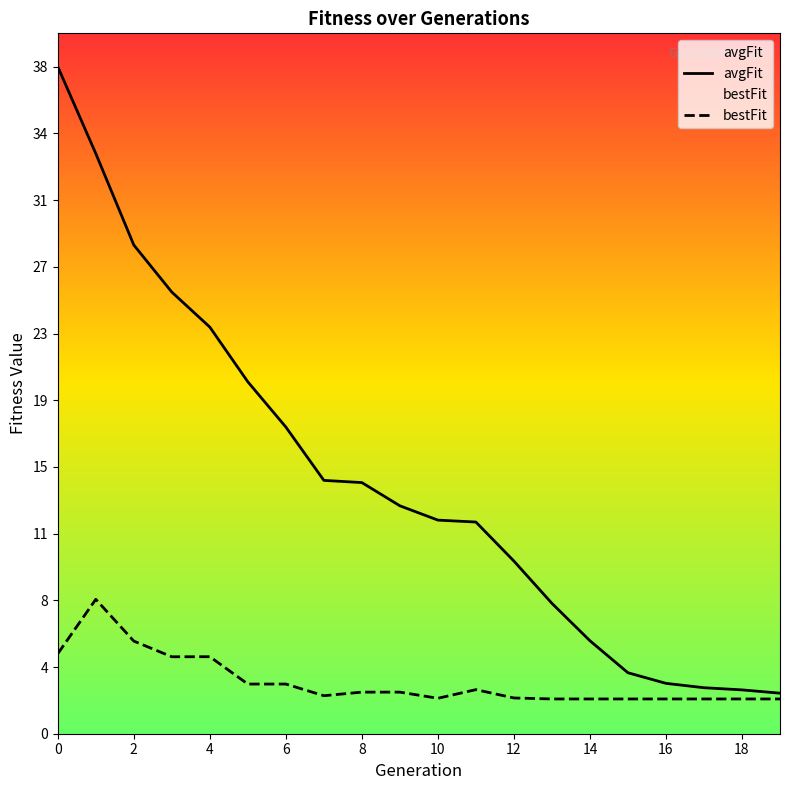

Reading left to right, transcribe all the data shown in this chart.

avgFit: 38.3	33.3	28.0	25.3	23.3	20.2	17.6	14.5	14.4	13.1	12.3	12.1	9.9	7.5	5.3	3.5	2.9	2.6	2.5	2.3
bestFit: 4.6	7.7	5.3	4.4	4.4	2.9	2.9	2.2	2.4	2.4	2.0	2.5	2.1	2.0	2.0	2.0	2.0	2.0	2.0	2.0